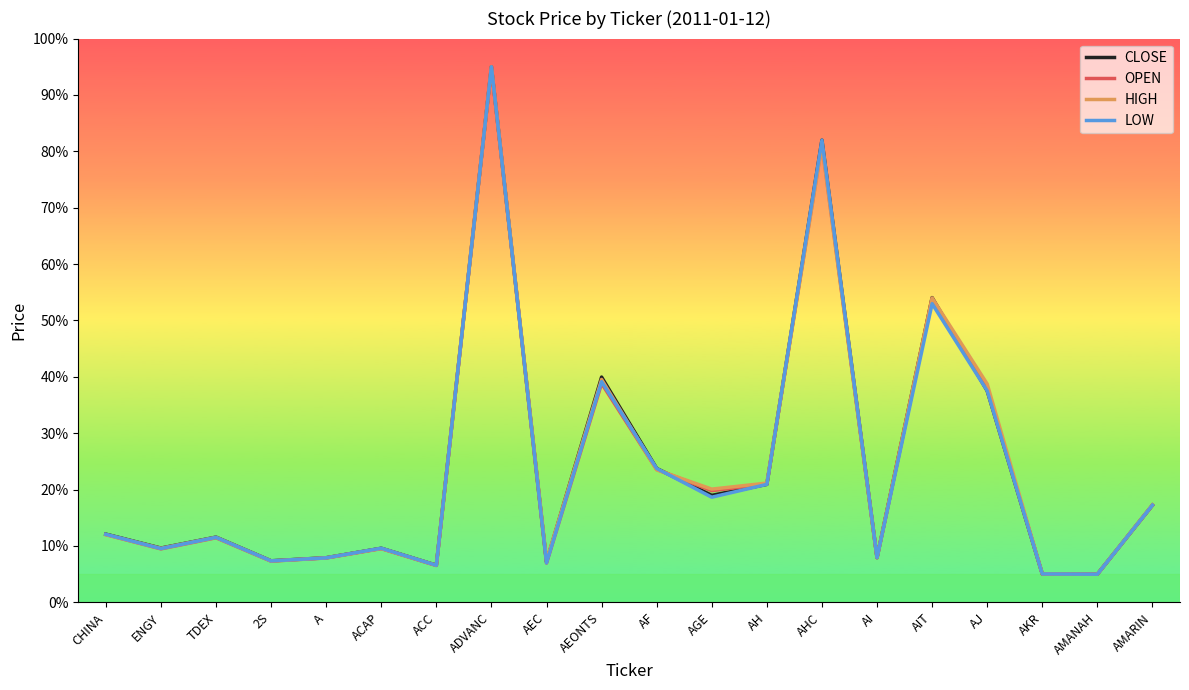

How many values in the CLOSE series are below 12?

10